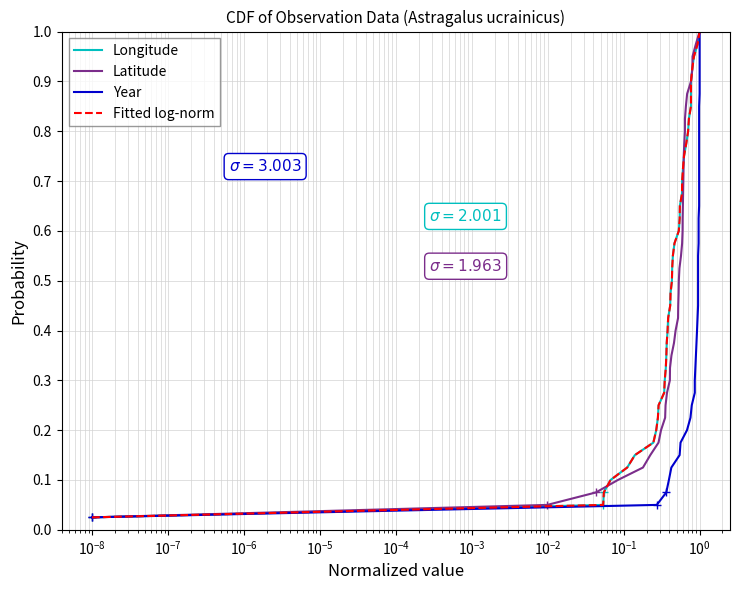

True or false: Latitude and Year cross at least once.

False